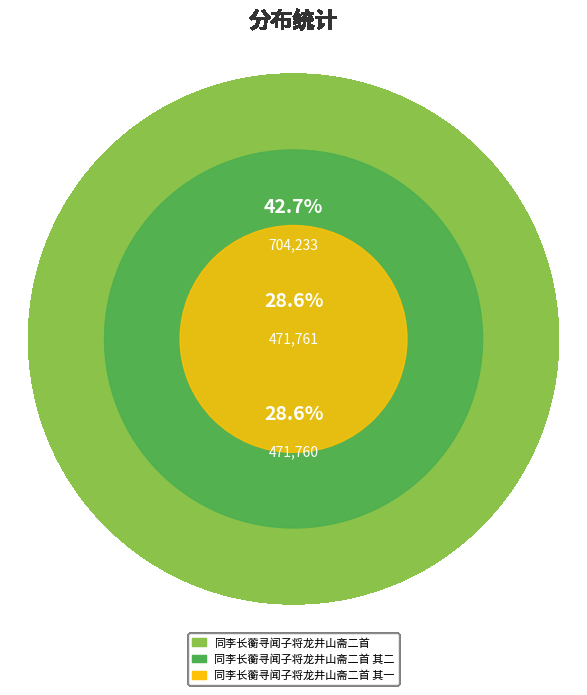

Which category has the smallest portion of the pie?

同李长蘅寻闻子将龙井山斋二首 其一